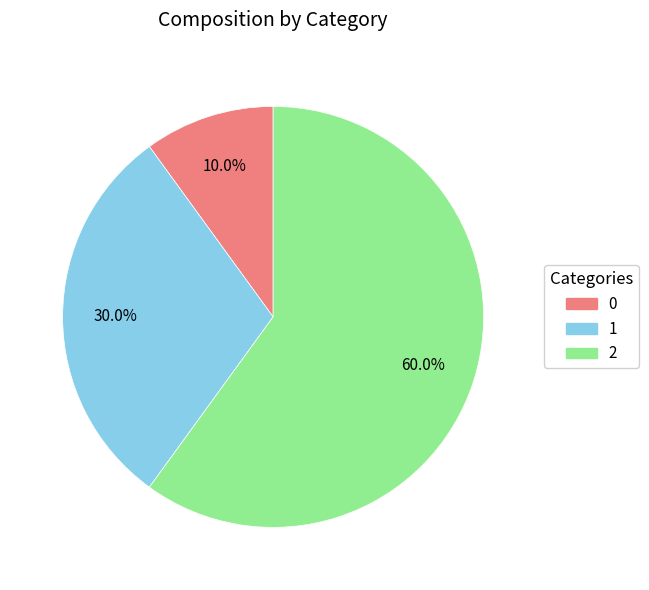

How much of the chart is everything except 2?

40.0%